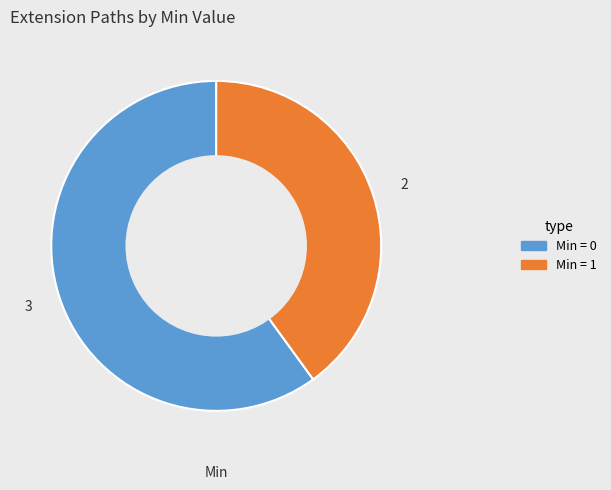

Is there a majority slice in this chart?

Yes